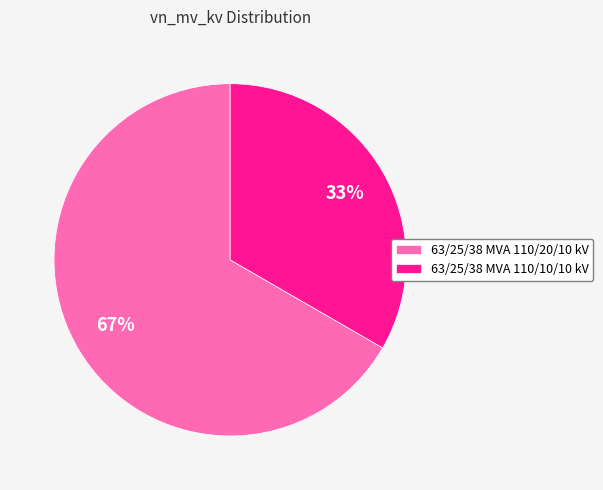

How many segments does this pie chart have?

2